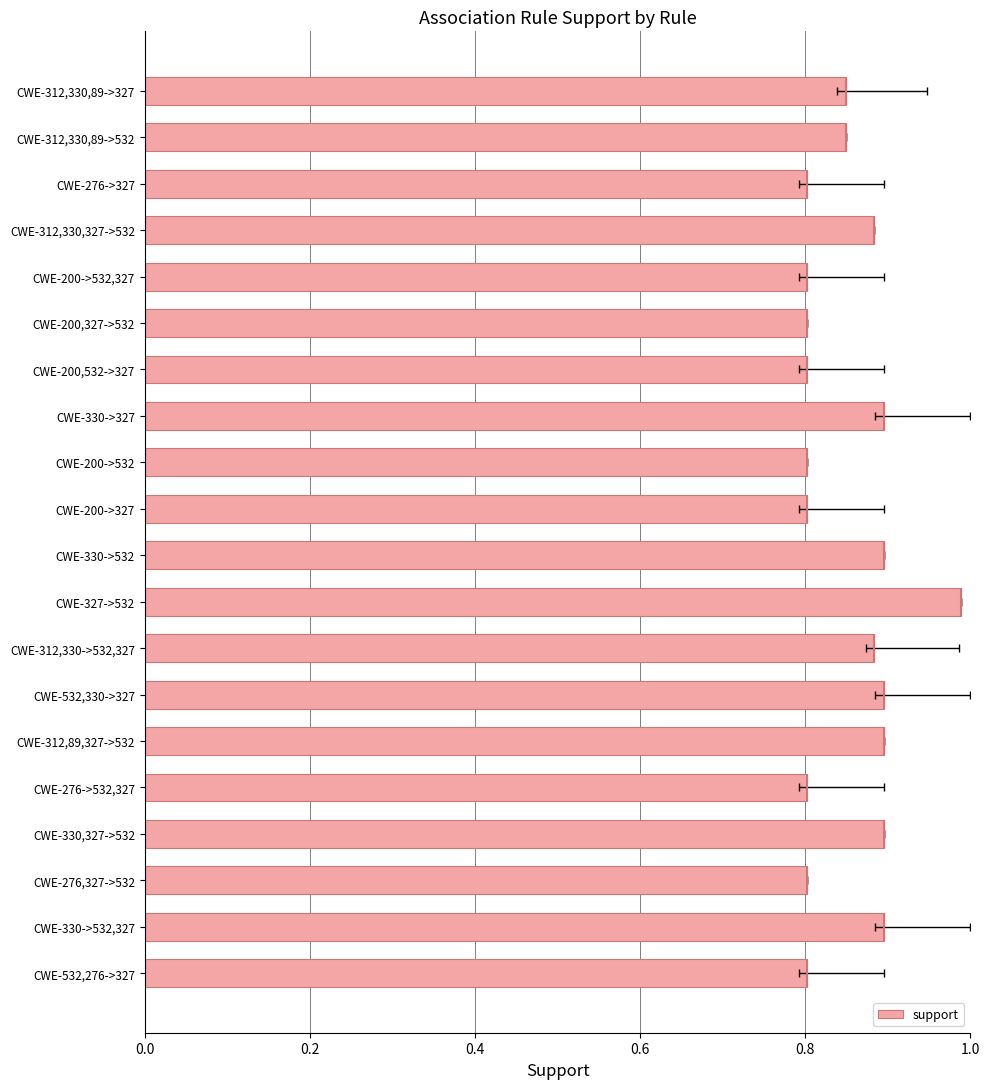

What is the sum of the values at CWE-276->532,327 and CWE-200,327->532?

1.6